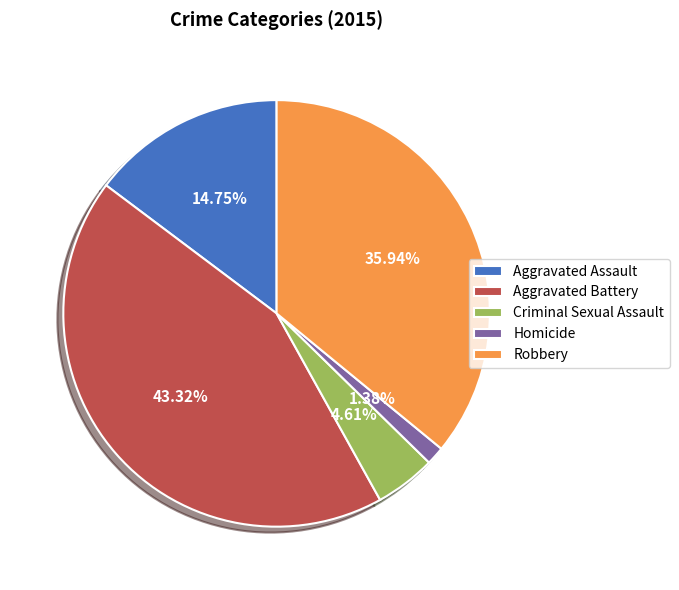

Do Criminal Sexual Assault and Aggravated Battery together represent more than half of the pie?

No